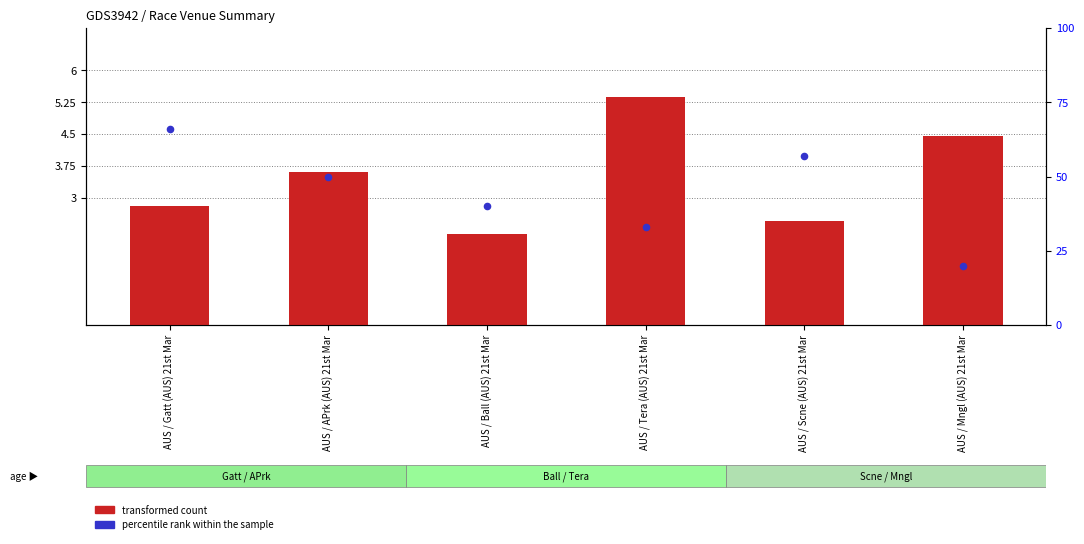

Which series contains the lowest Y value?

transformed count